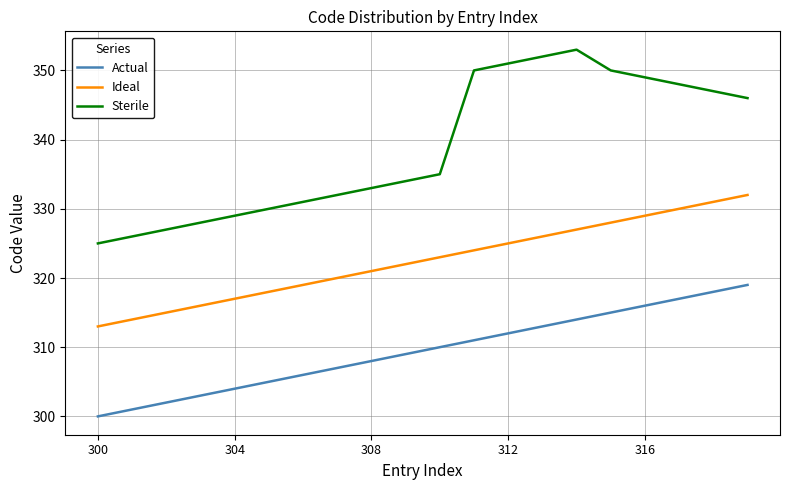

What are all the series names shown in the legend?

Actual, Ideal, Sterile